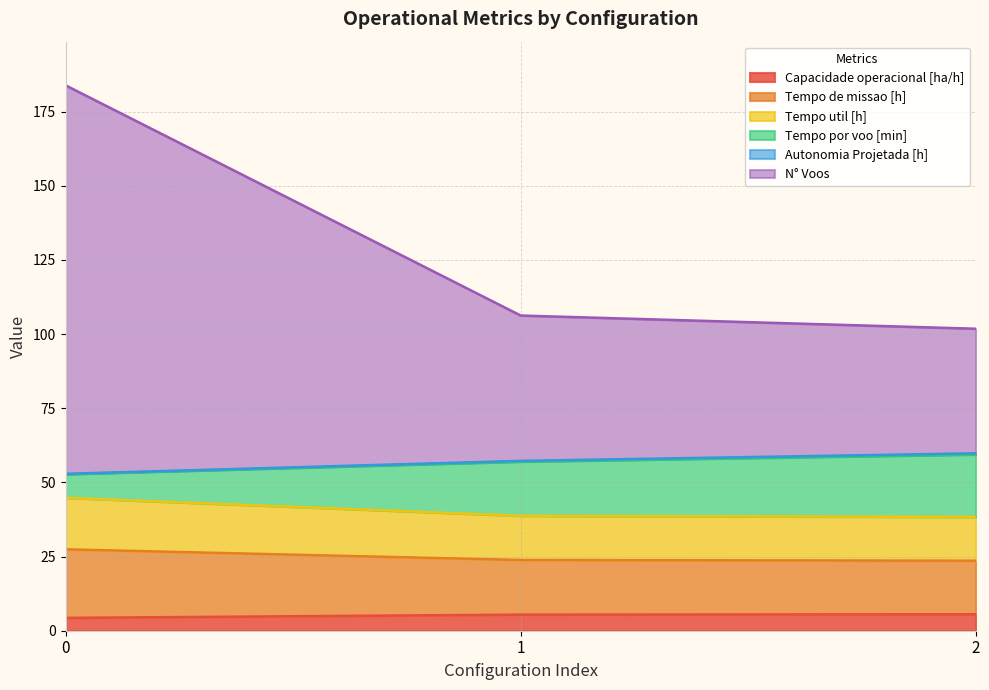

At how many categories does at least one series exceed 170?

1